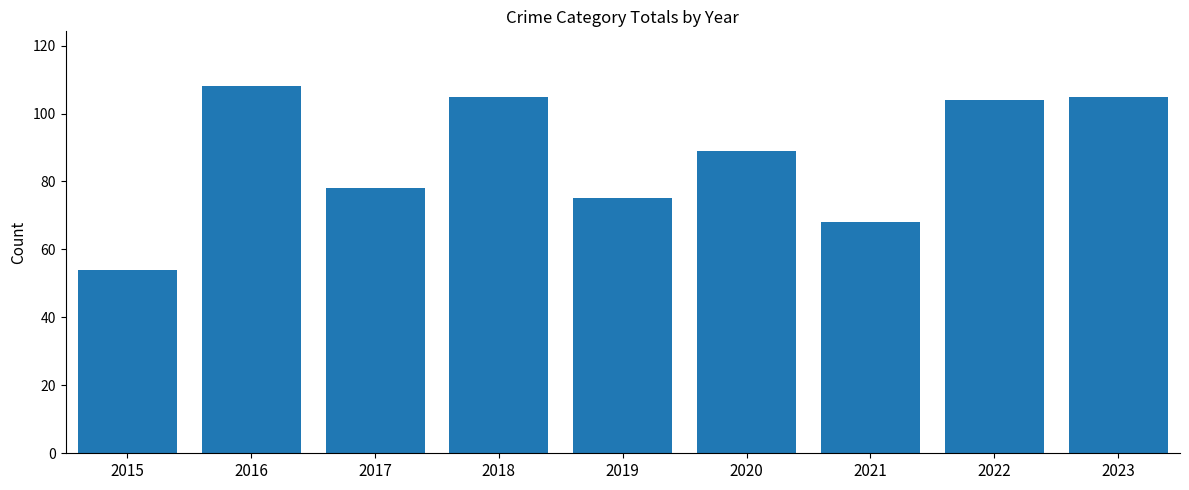

Are the bars grouped side by side (vs. stacked)?

No